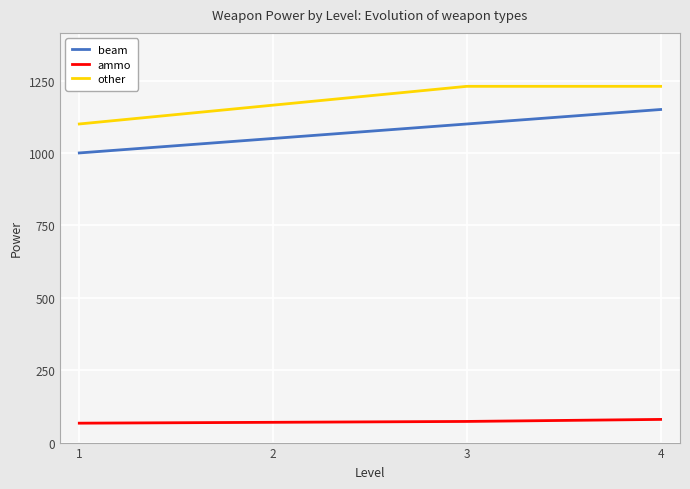

True or false: other has more than 1 points higher than both neighbors.

False